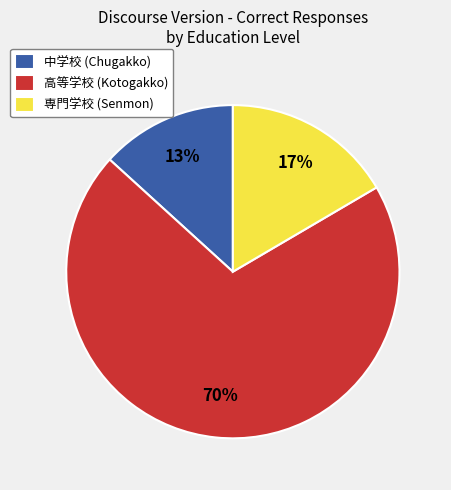

How many slices are in this pie chart?

3